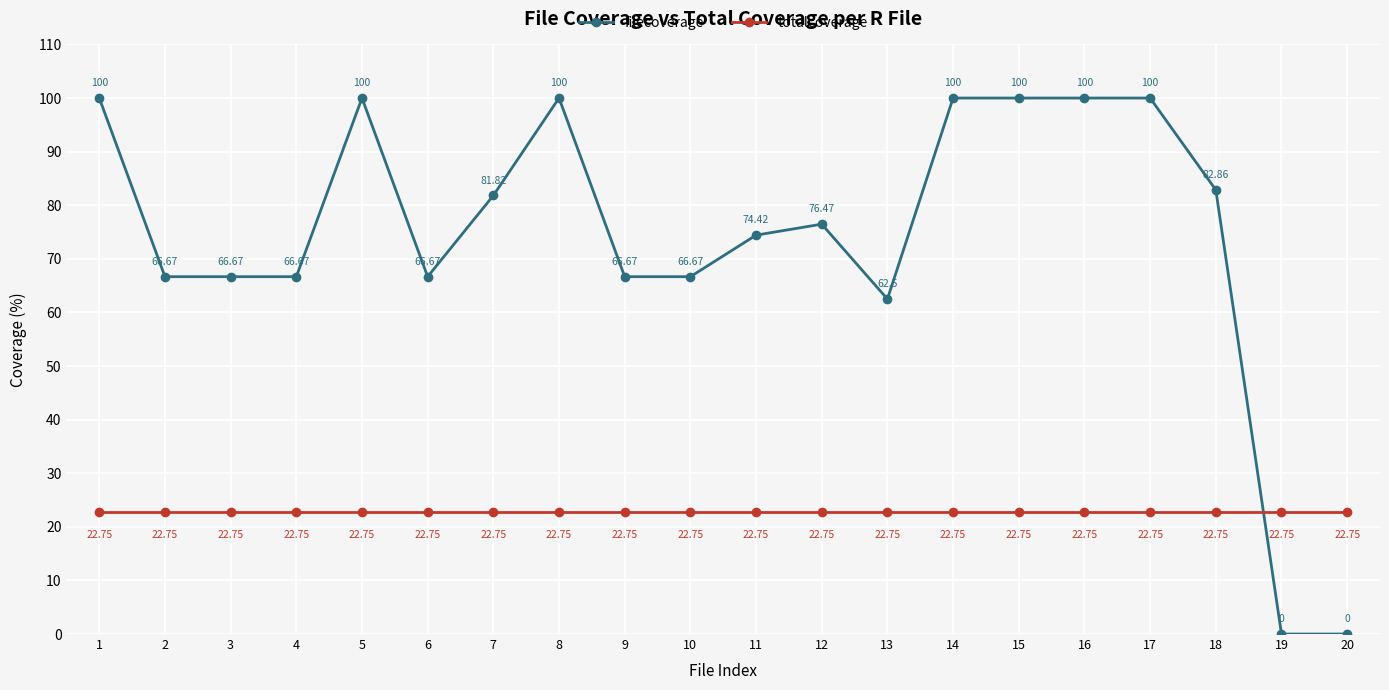

What is the approximate value of filecoverage at 12?

76.5